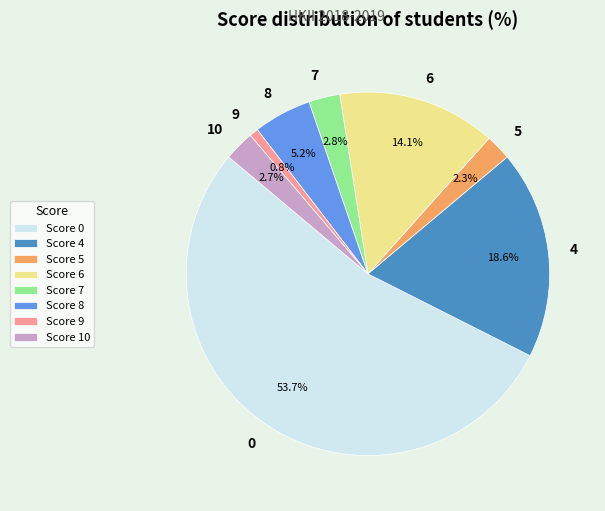

How many segments does this pie chart have?

8